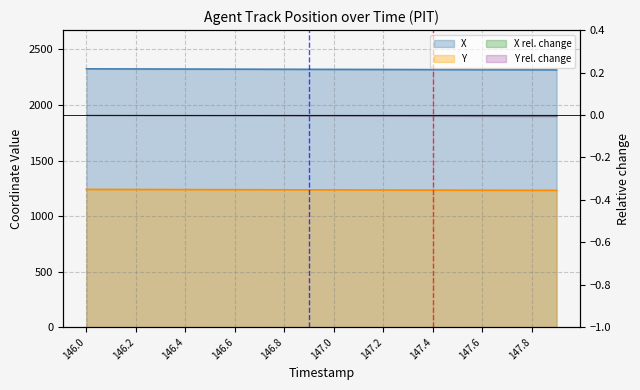

True or false: Y has more than 1 interior local peaks.

False